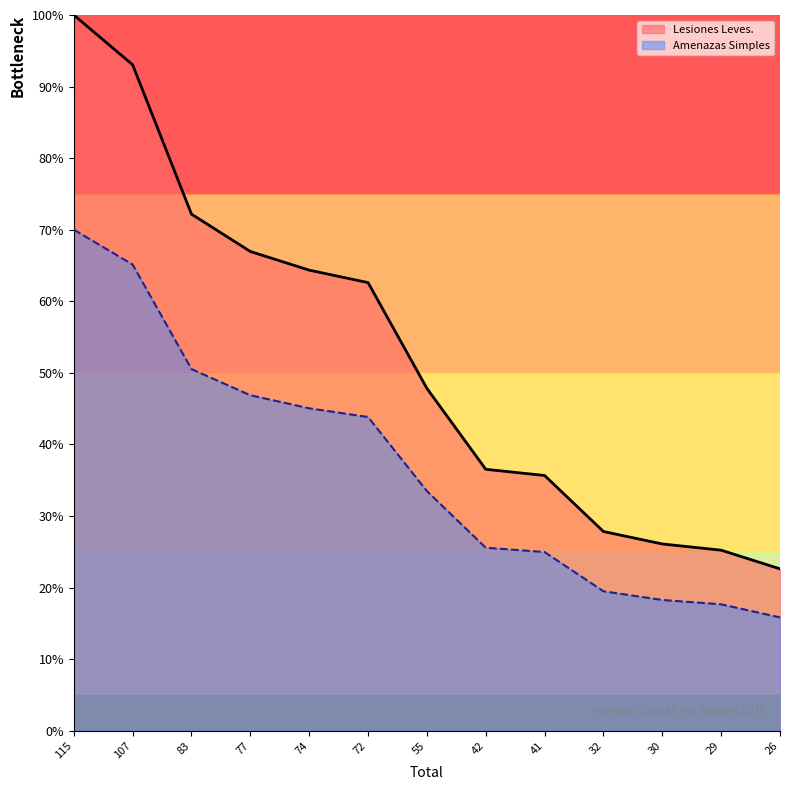

The Lesiones Leves. series shows 12.4 at 26. True or false?

False